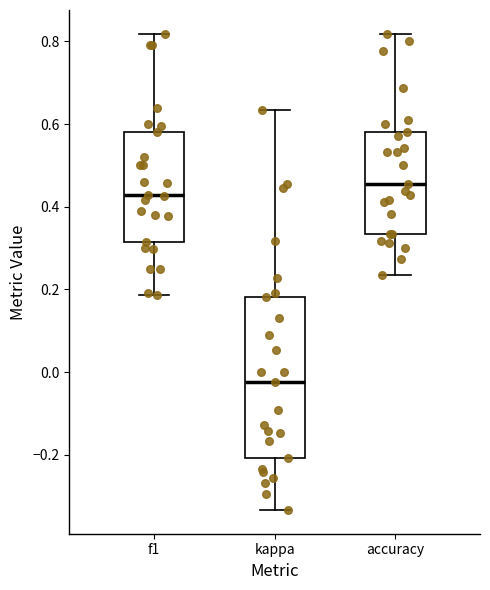

Comparing the boxes themselves (not the whiskers), which one is the tallest?

kappa